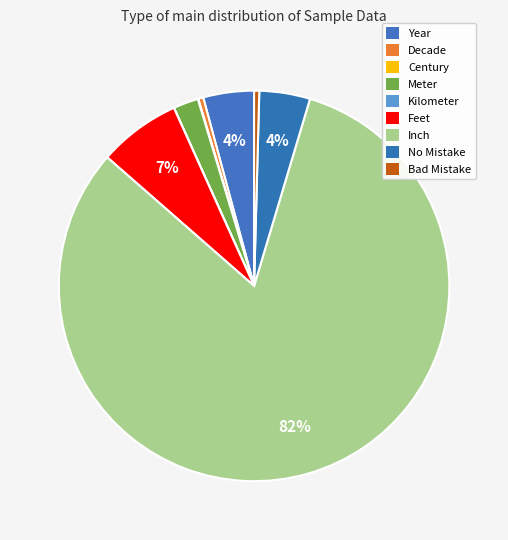

What percentage do Inch and Year together represent?

86.0%